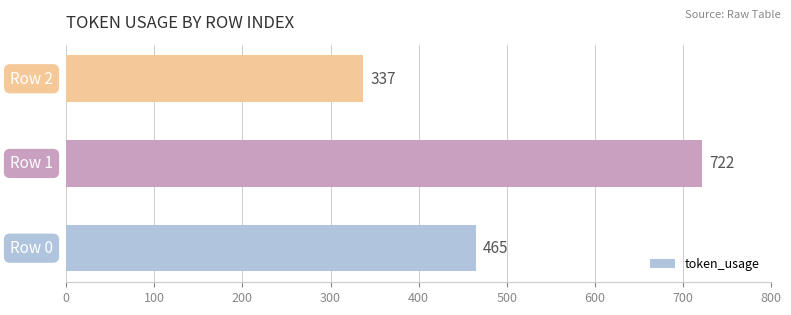

How many values are between 337 and 722?

3